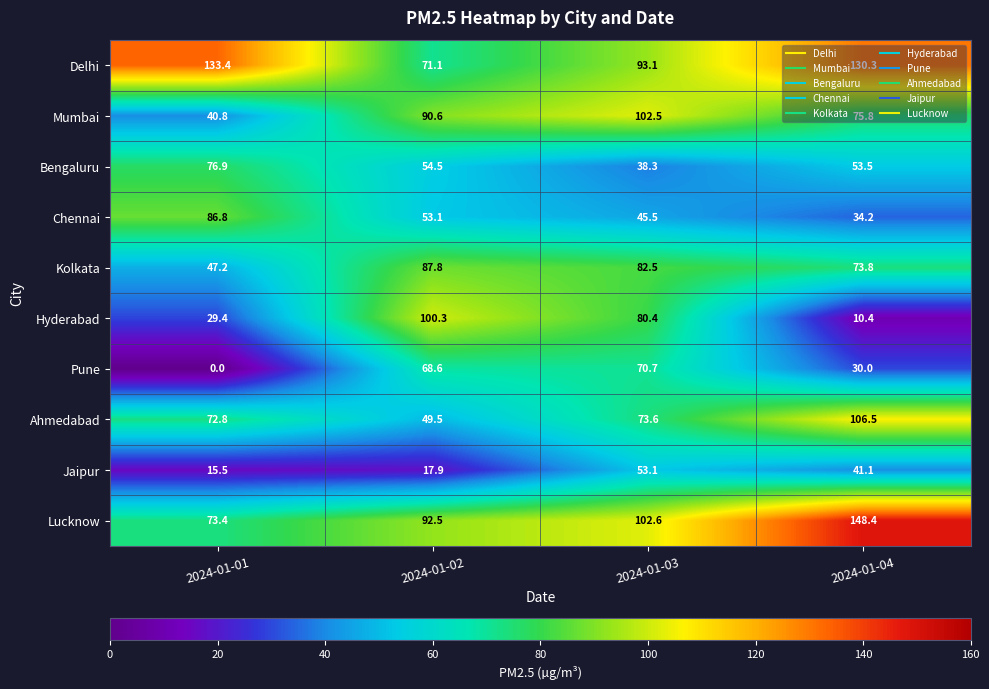

What is the sum of the Mumbai values at 2024-01-02 and 2024-01-04?

166.4